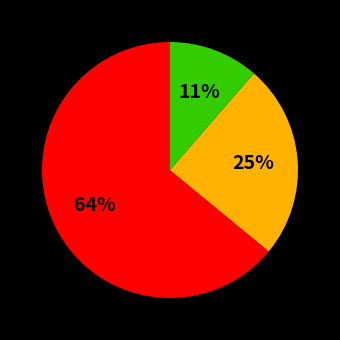

To the nearest percent, what is the difference between the largest and smallest slice percentages?

53%